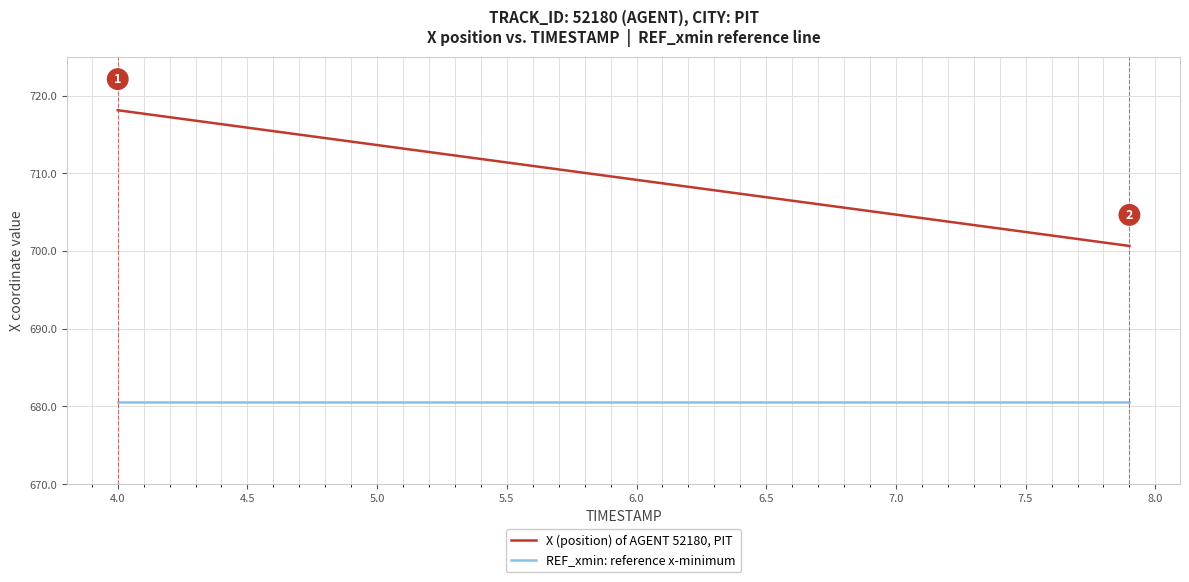

What is the difference between the maximum and minimum values in the X (position) of AGENT 52180, PIT series?

17.5